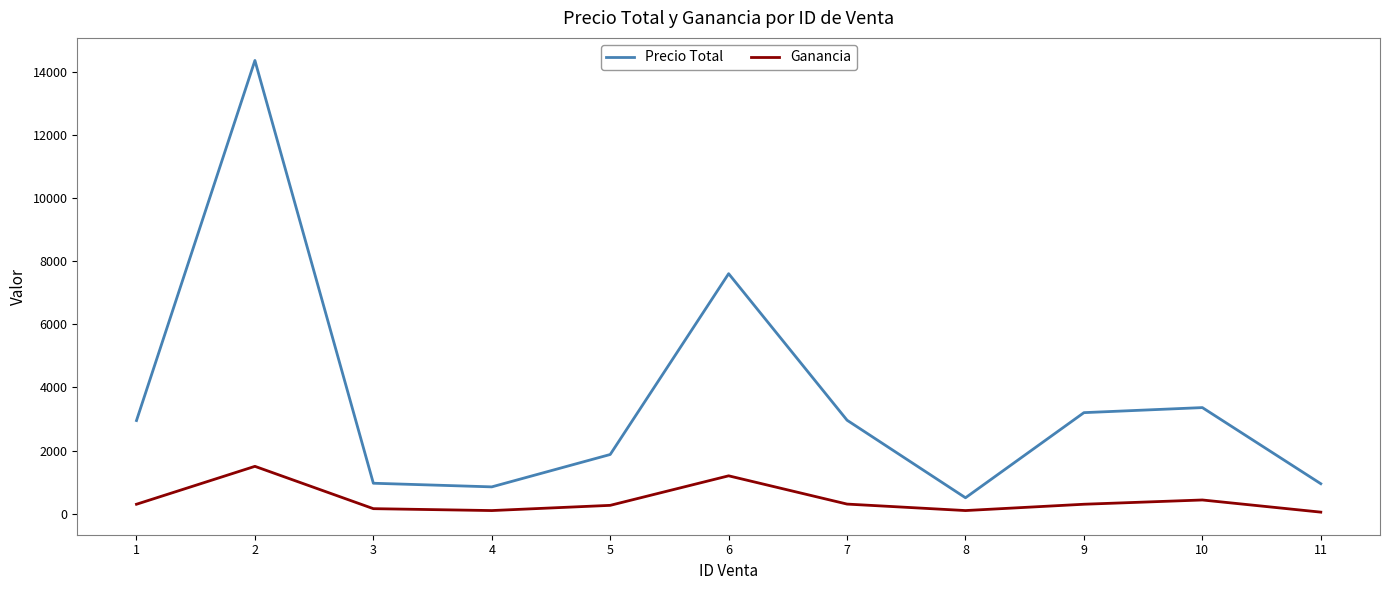

Rank the series by their average value, from lowest to highest.

Ganancia, Precio Total